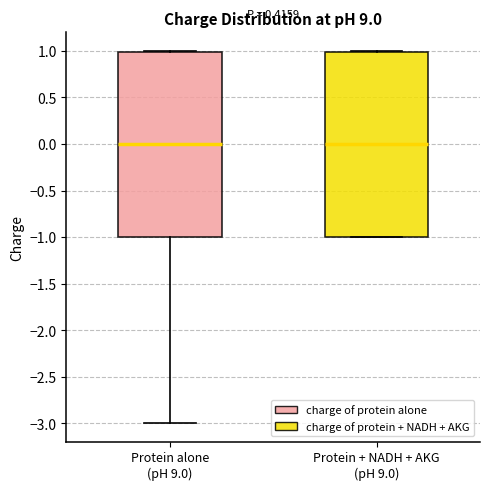

Reading left to right, transcribe this box plot: for each box, give where its median line is, the range the box spans, and where its two whiskers end, as read against the y-axis. The values are not printed on the chart, so give them approximately, as read against the axis.

Protein alone (pH 9.0): median 0, box -1 to 1, whiskers -3 to 1
Protein + NADH + AKG (pH 9.0): median 0, box -1 to 1, whiskers -1 to 1